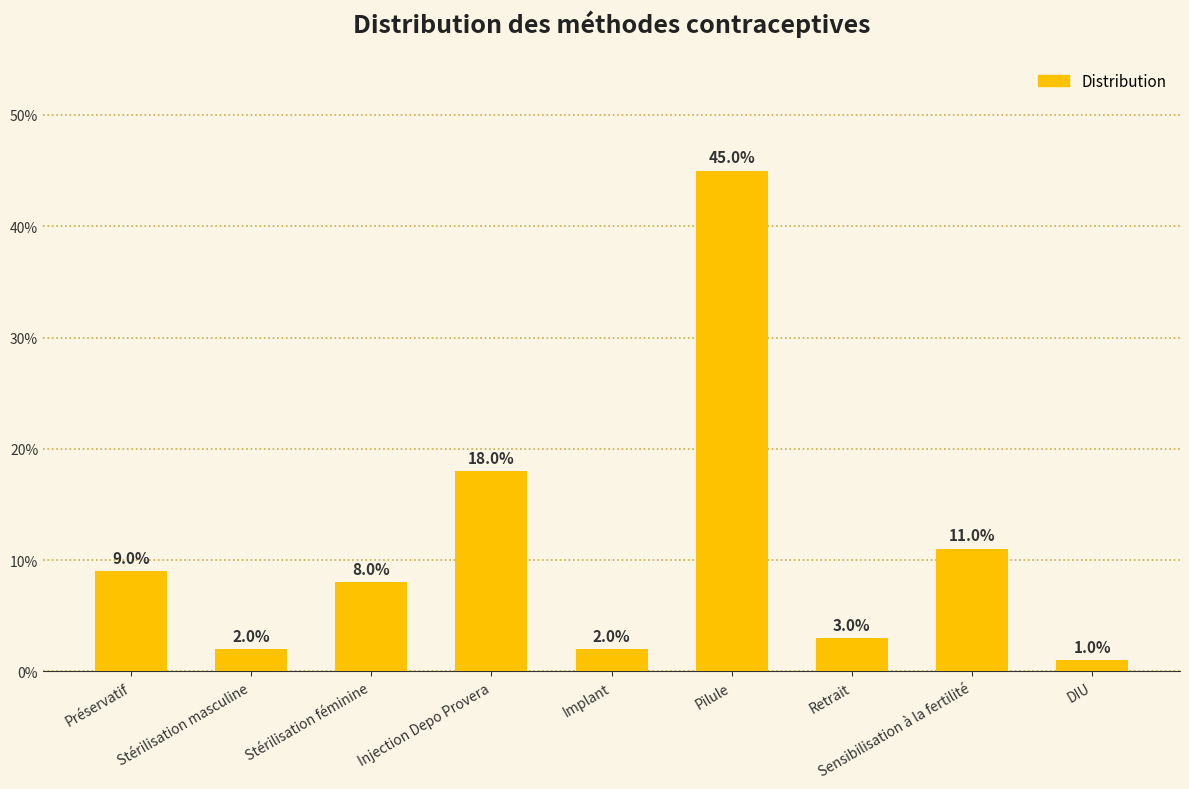

Reading left to right, extract all data points from this chart.

0.1	0.0	0.1	0.2	0.0	0.5	0.0	0.1	0.0